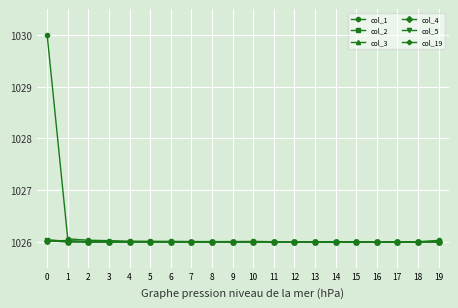

What is the difference between the maximum and second lowest values in the col_1 series?

4.0